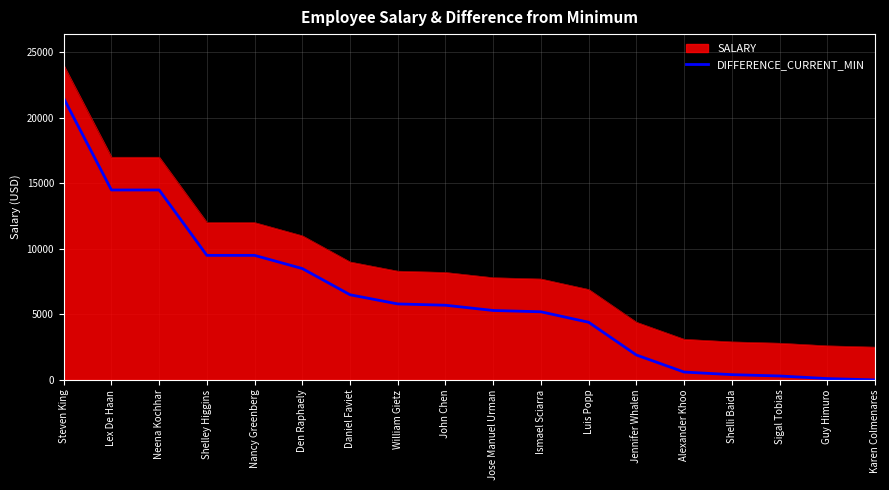

True or false: DIFFERENCE_CURRENT_MIN has a value of 13478 at Steven King.

False